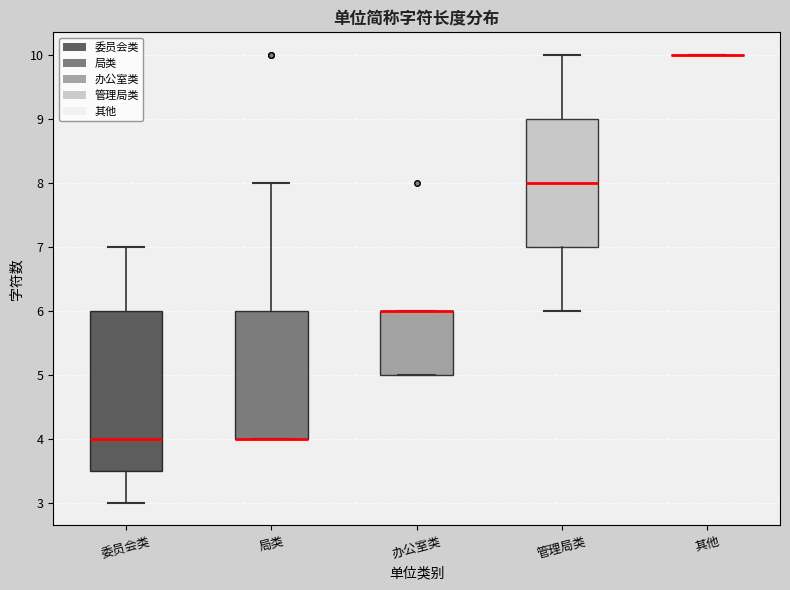

Reading left to right, transcribe this box plot: for each box, give where its median line is, the range the box spans, and where its two whiskers end, as read against the y-axis. The values are not printed on the chart, so give them approximately, as read against the axis.

委员会类: median 4.0, box 3.5 to 6.0, whiskers 3.0 to 7.0
局类: median 4.0 (drawn on the box's lower edge), box 4.0 to 6.0, whiskers 4.0 to 8.0
办公室类: median 6.0 (drawn on the box's upper edge), box 5.0 to 6.0, whiskers 5.0 to 6.0
管理局类: median 8.0, box 7.0 to 9.0, whiskers 6.0 to 10.0
其他: box collapsed to a line at 10.0, whiskers 10.0 to 10.0